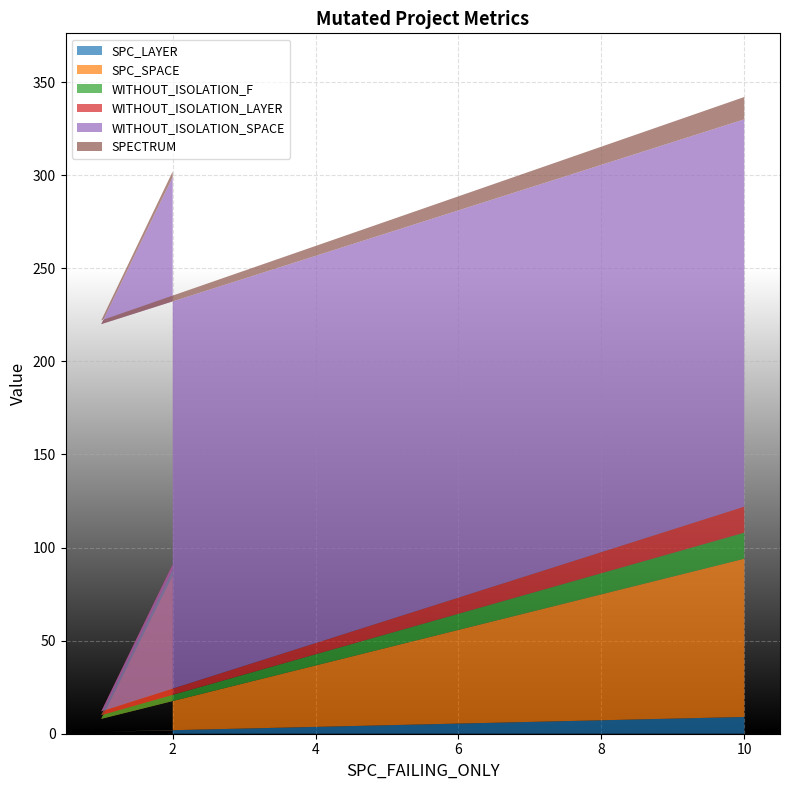

Reading right to left, extract all data points from this chart.

SPC_LAYER: 9	1	2
SPC_SPACE: 85	7	83
WITHOUT_ISOLATION_F: 14	2	3
WITHOUT_ISOLATION_LAYER: 14	2	3
WITHOUT_ISOLATION_SPACE: 208	208	208
SPECTRUM: 12	2	3